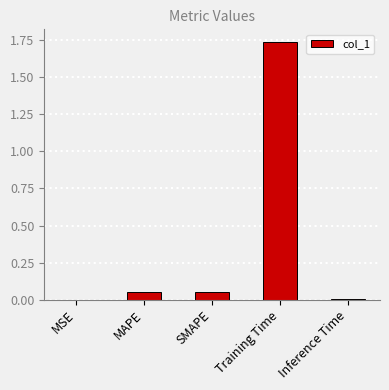

What is the change in value from SMAPE to Training Time?

+1.7